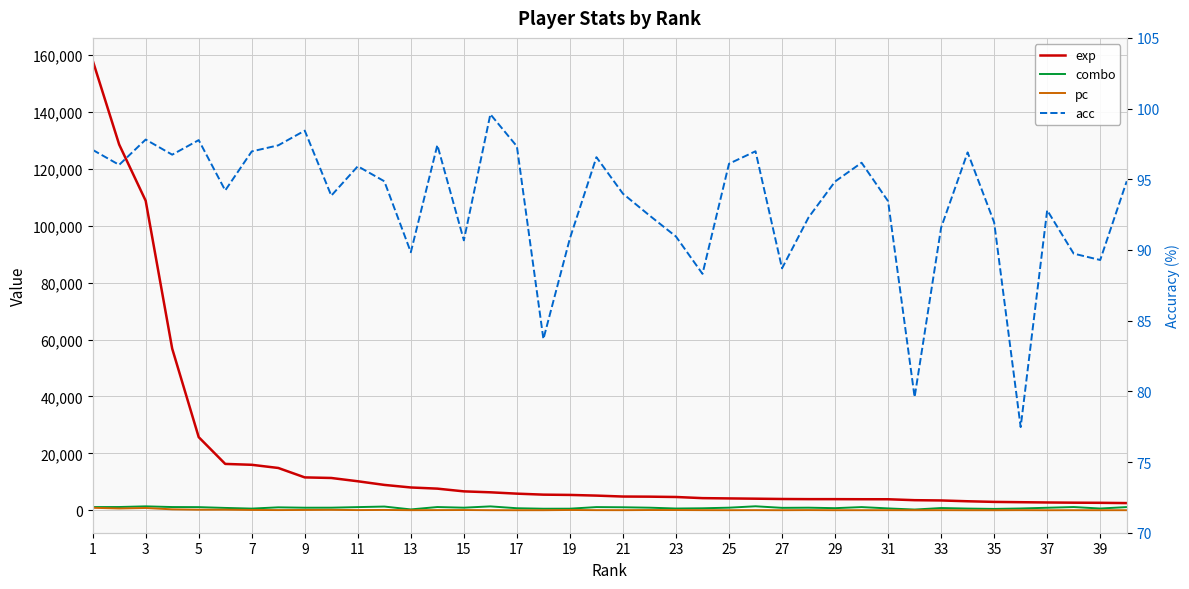

Is this an area chart (filled region under the line)?

No